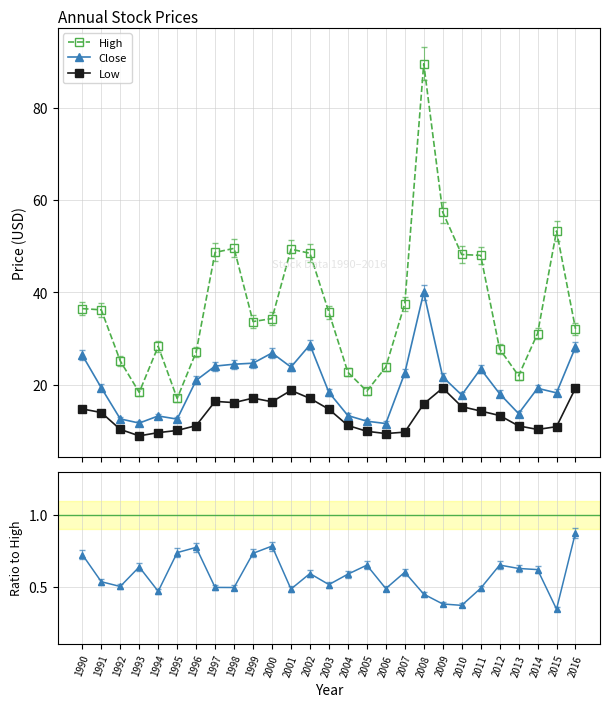

At which label does Close / High reach its minimum?

2015